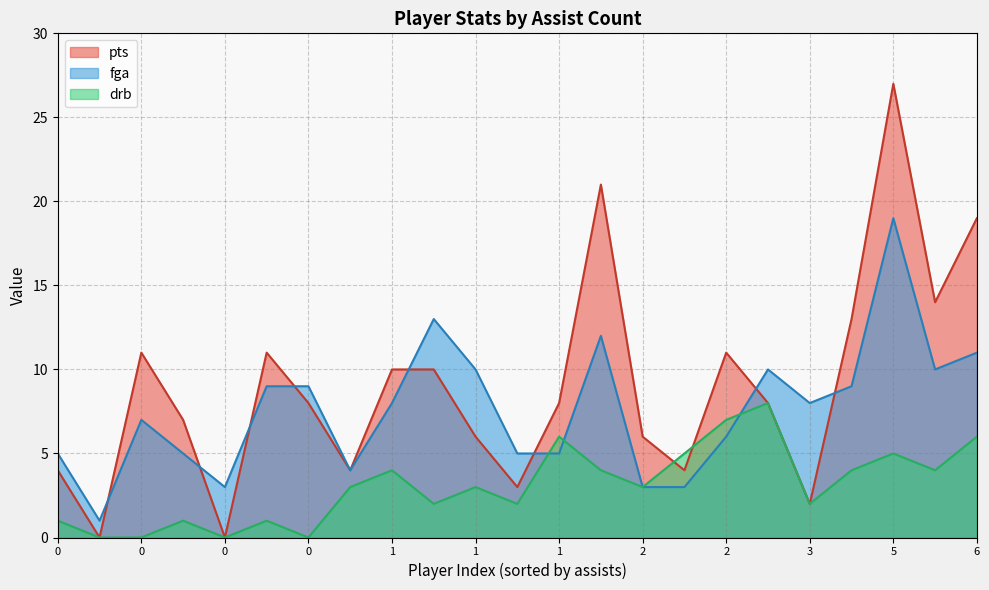

What is the difference between the highest and lowest values at 6?

13